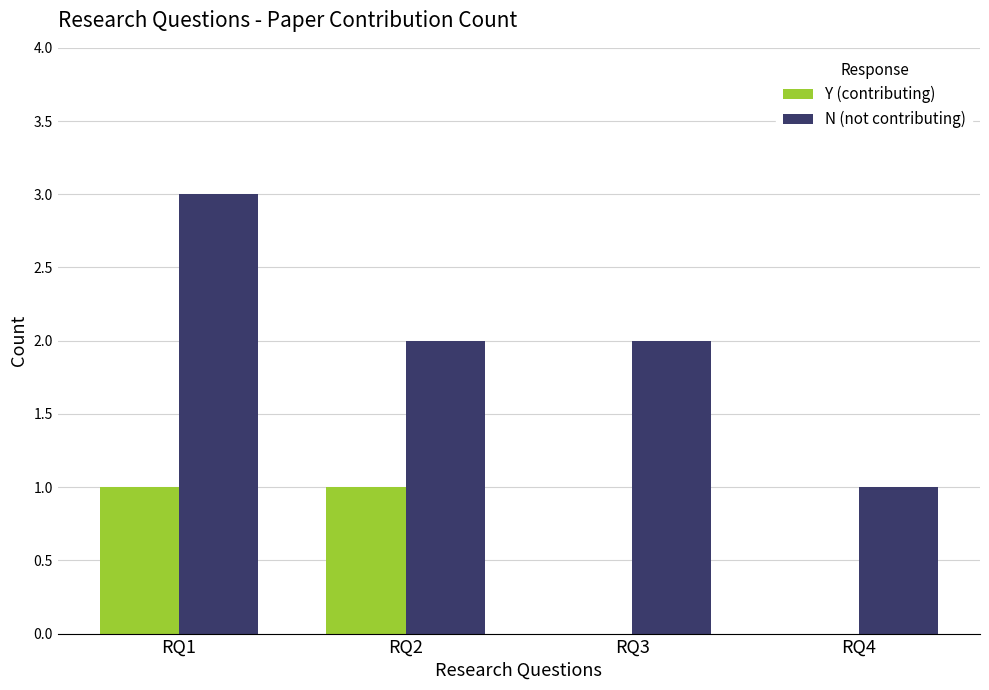

At which category is the sum across all series the highest?

RQ1